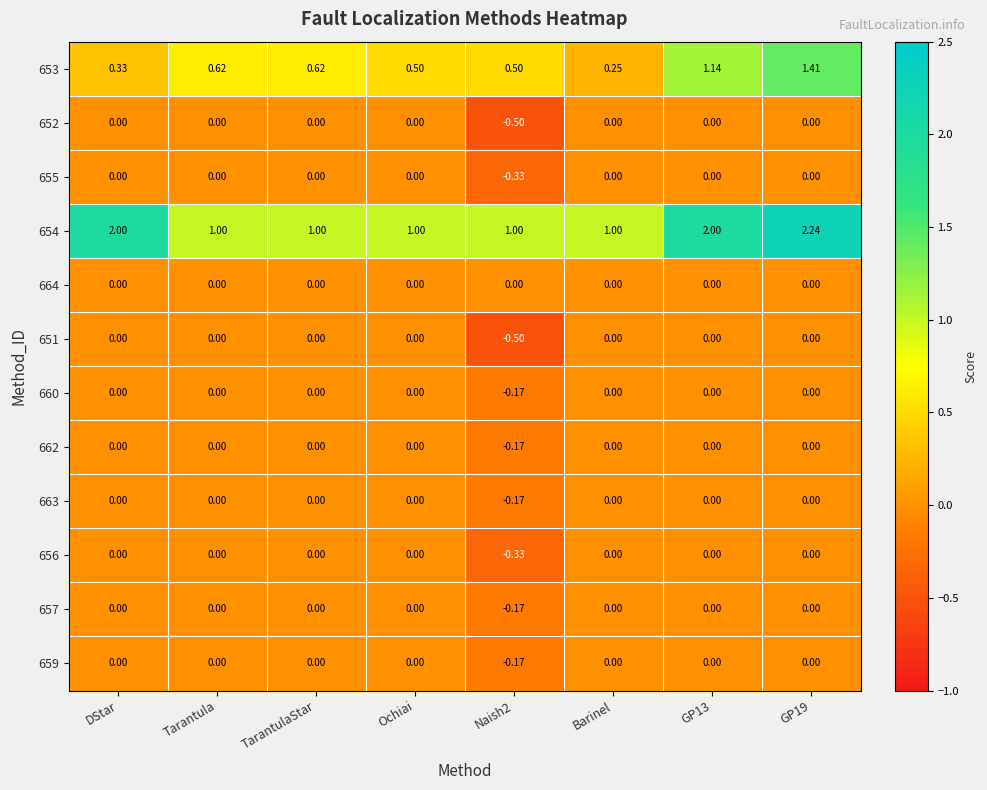

Which series has the largest range (max minus min)?

654